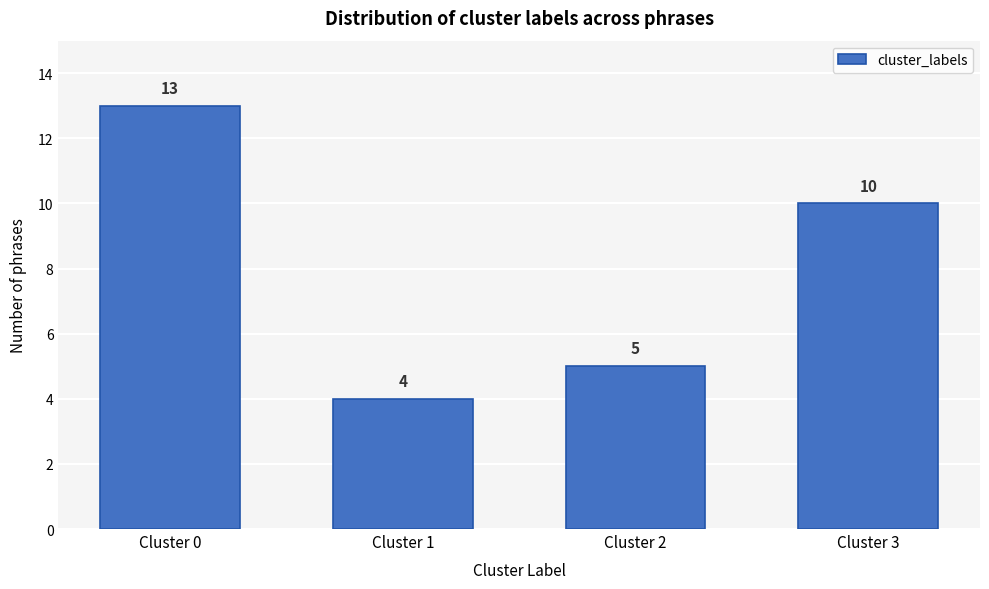

Reading left to right, what are all the values shown in this chart?

Cluster 0=13	Cluster 1=4	Cluster 2=5	Cluster 3=10